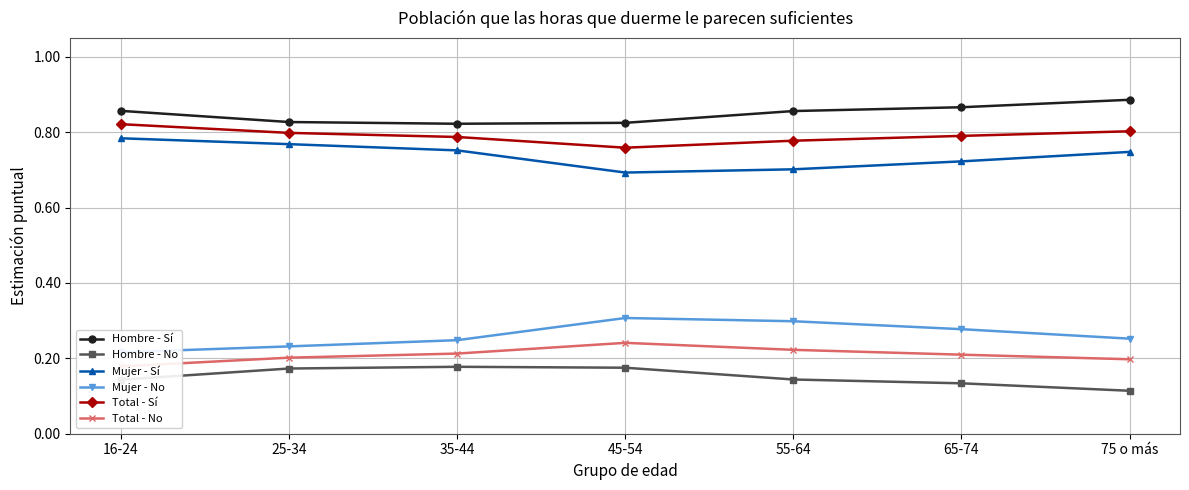

How many interior local valleys does the Hombre - Sí series have?

1